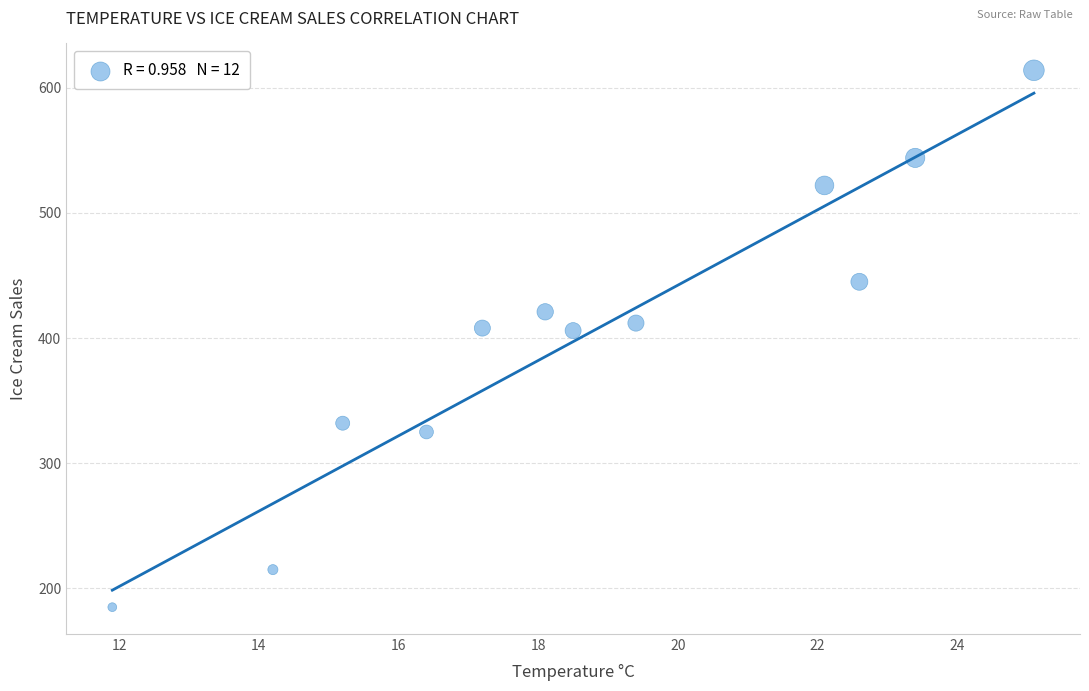

What is the average Y value?

402